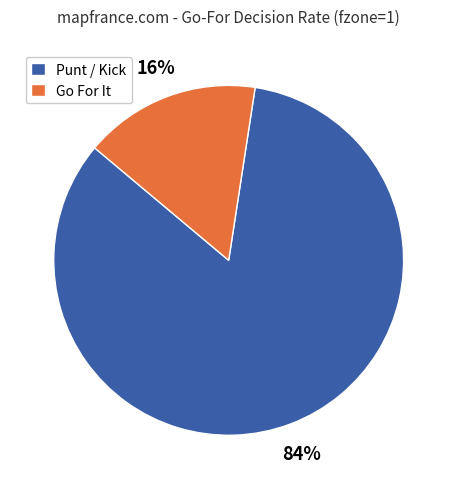

How many segments does this pie chart have?

2